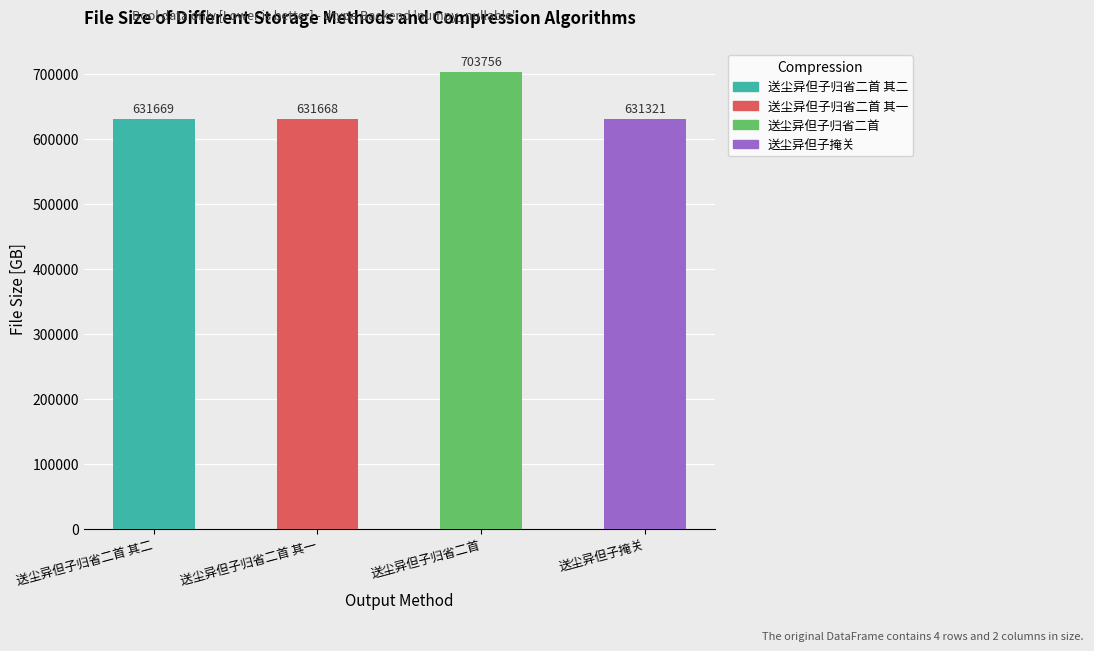

What is the label of the 2nd bar from the right?

送尘异但子归省二首